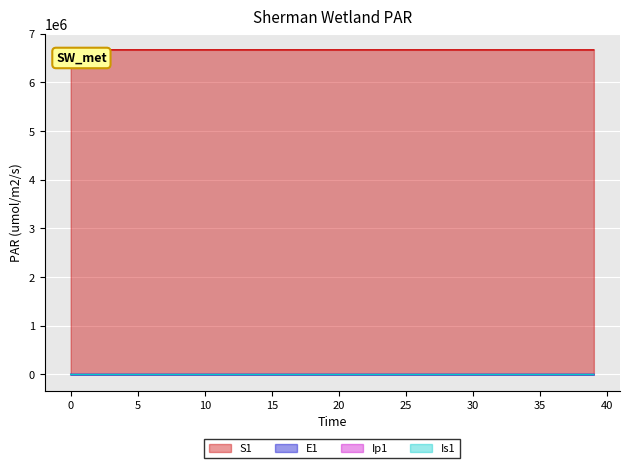

How many values in the Is1 series exceed 9?

20